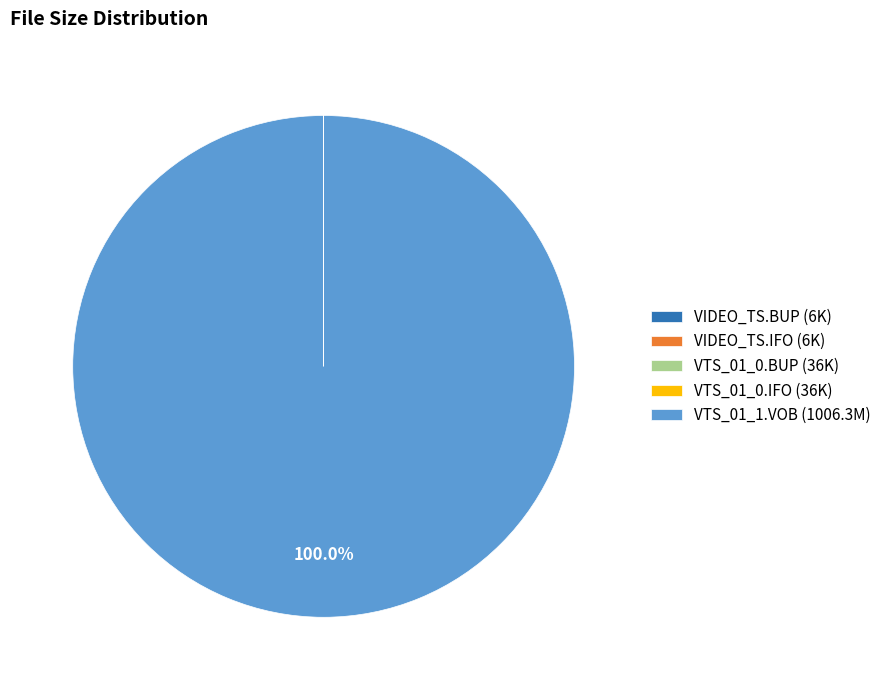

Is there any slice that represents more than half of the pie?

Yes